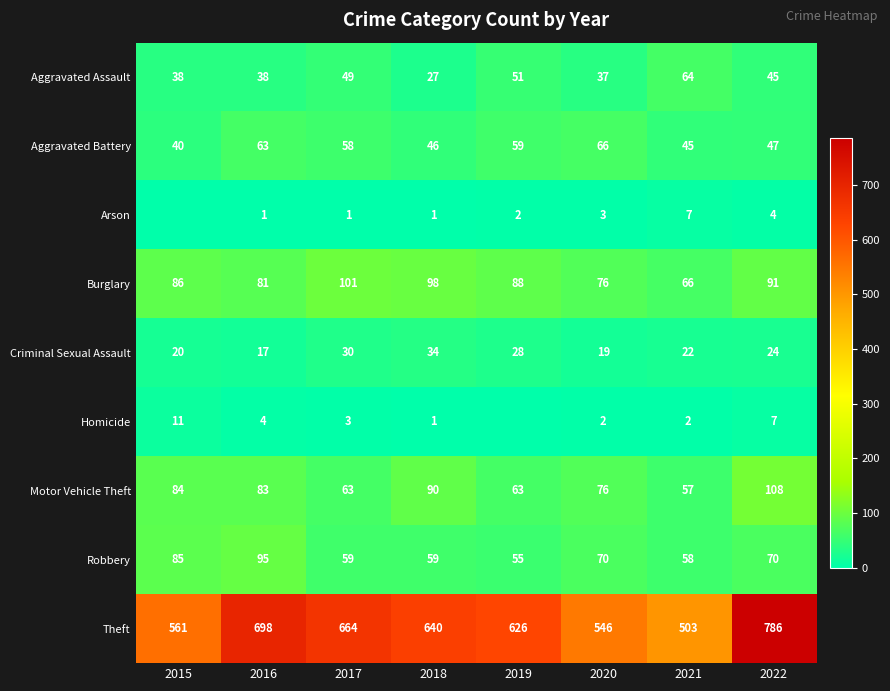

At 2017, list the series in order from smallest to largest.

Arson, Homicide, Criminal Sexual Assault, Aggravated Assault, Aggravated Battery, Robbery, Motor Vehicle Theft, Burglary, Theft